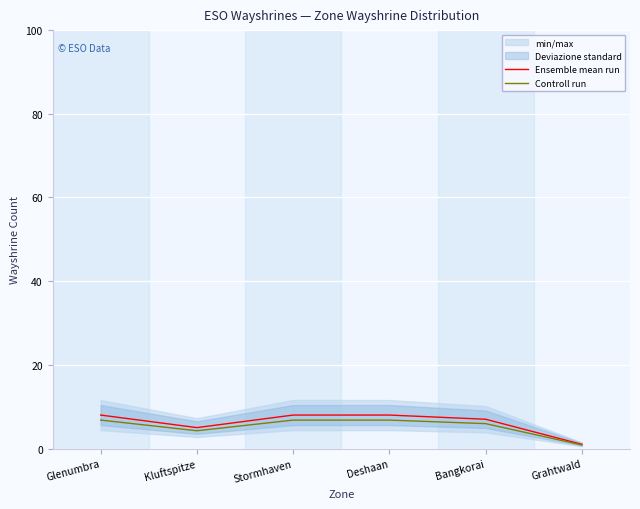

Is the value of Ensemble mean run at Kluftspitze greater than the value of Controll run at Bangkorai?

No